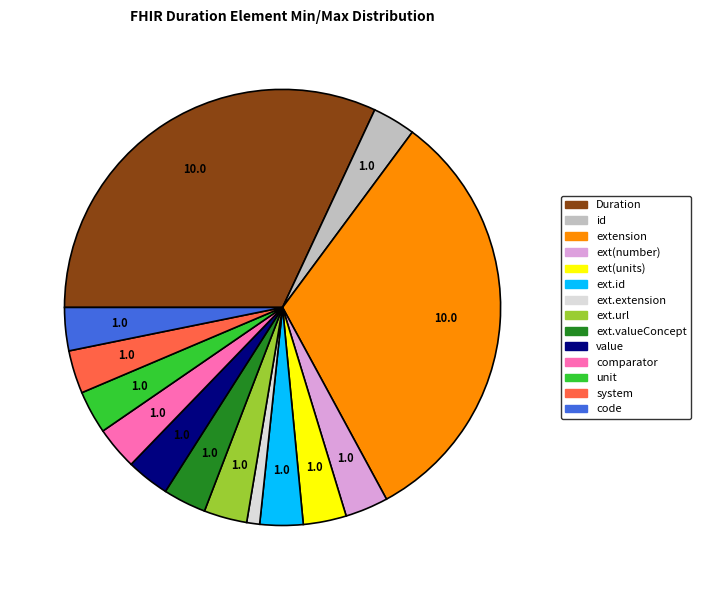

Do value and ext.extension together represent more than half of the pie?

No